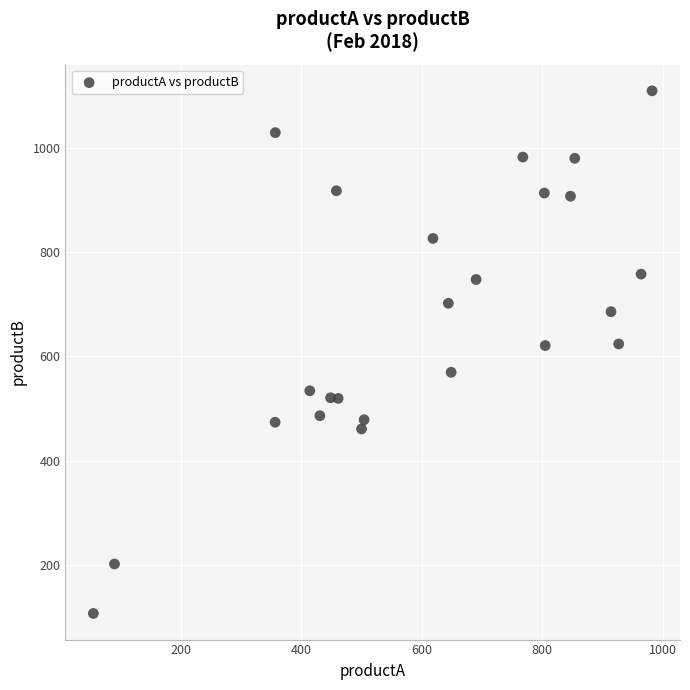

What is the range of X values (max minus min)?

926.5